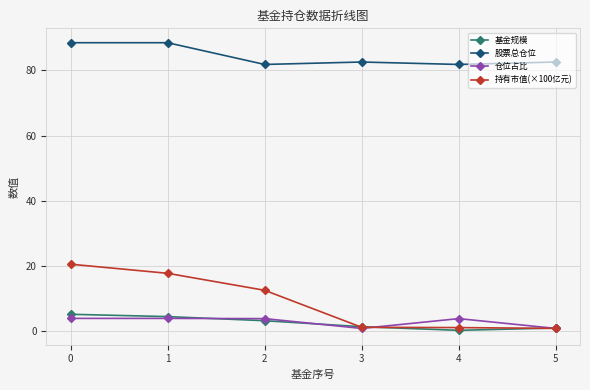

What is the total value across all series at 0?

118.3